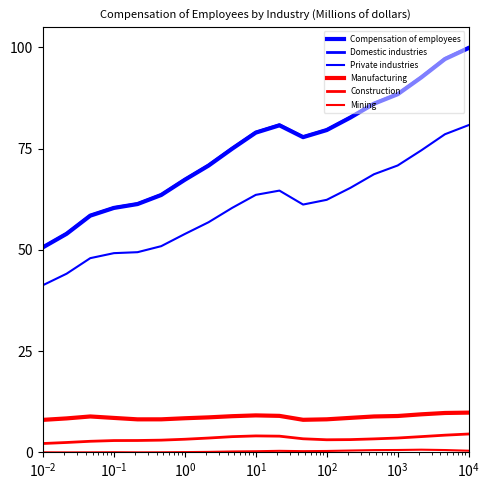

Which series has the largest total across all categories?

Domestic industries